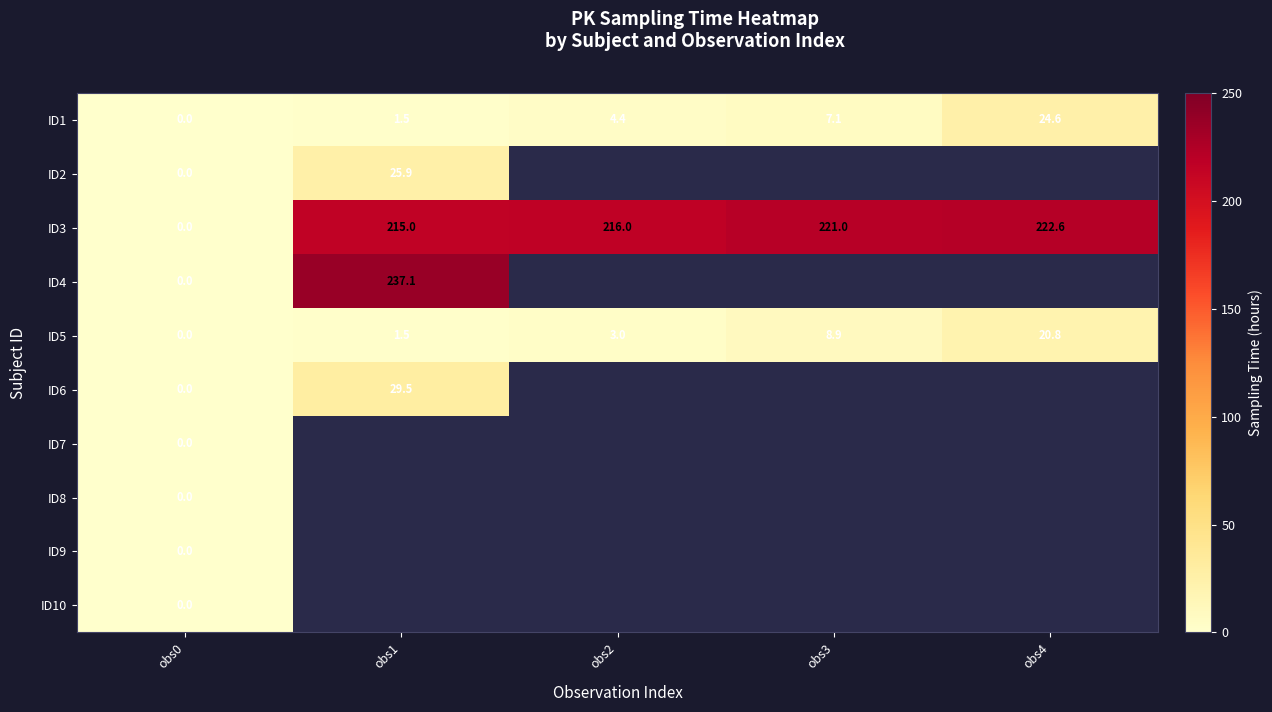

Rank the categories by ID1 value from highest to lowest.

obs4, obs3, obs2, obs1, obs0